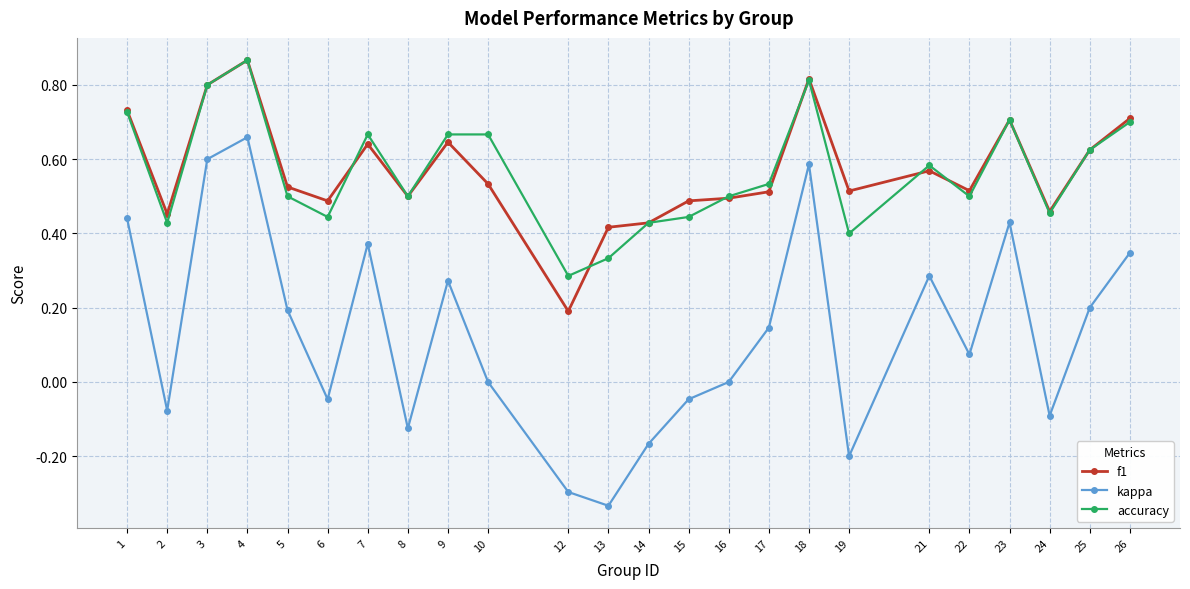

What are all the series names shown in the legend?

f1, kappa, accuracy